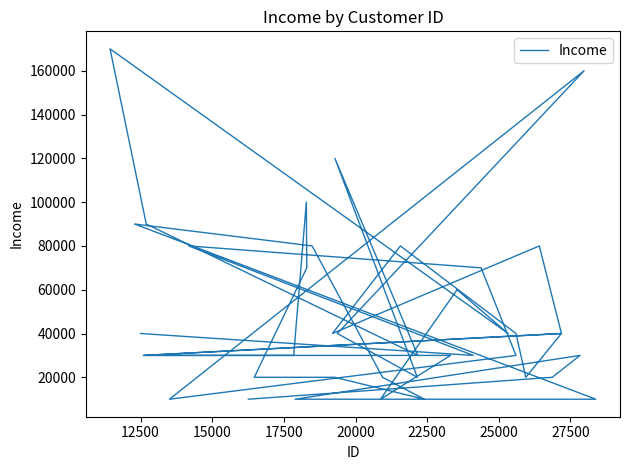

What is the greatest value displayed?

170000